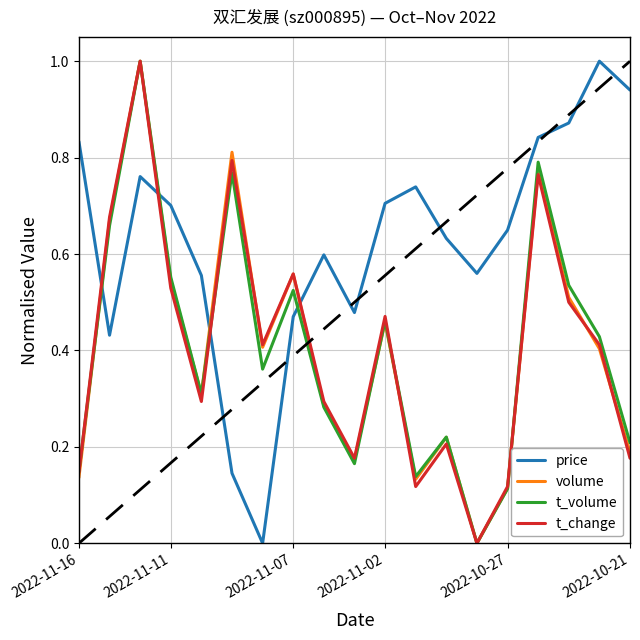

How many interior local peaks does the price series have?

4